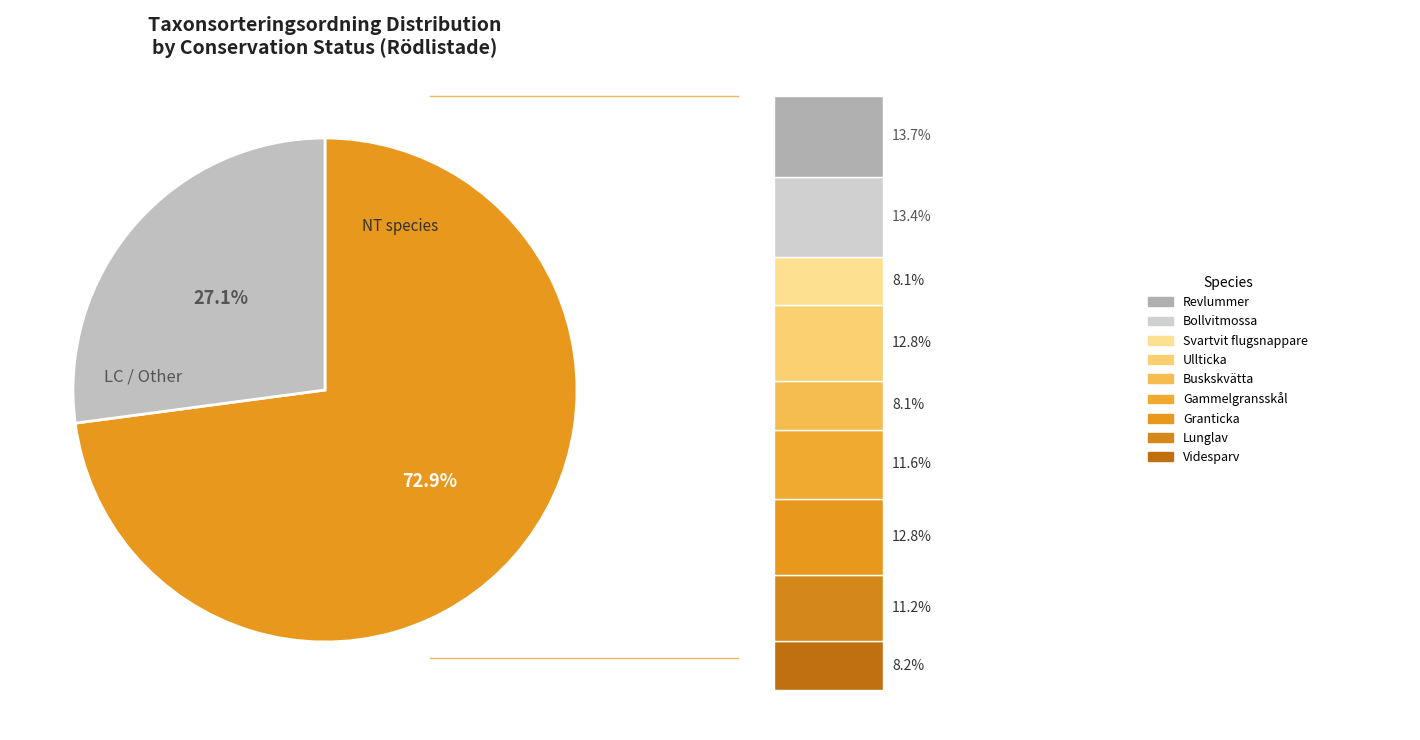

What is the total percentage of Bollvitmossa and Buskskvätta?

21.6%